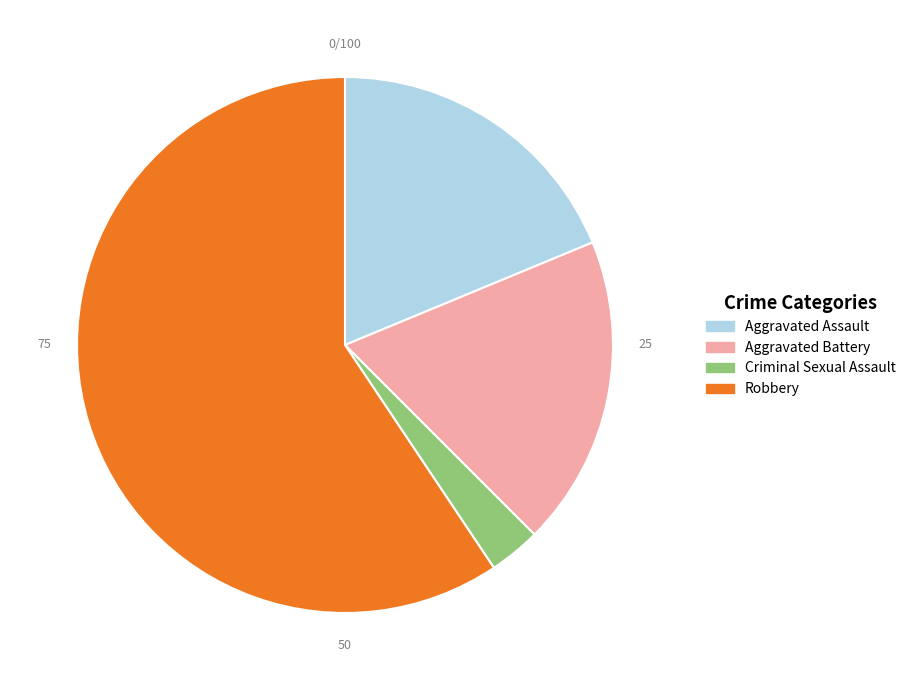

Do Aggravated Battery and Criminal Sexual Assault together represent more than half of the pie?

No